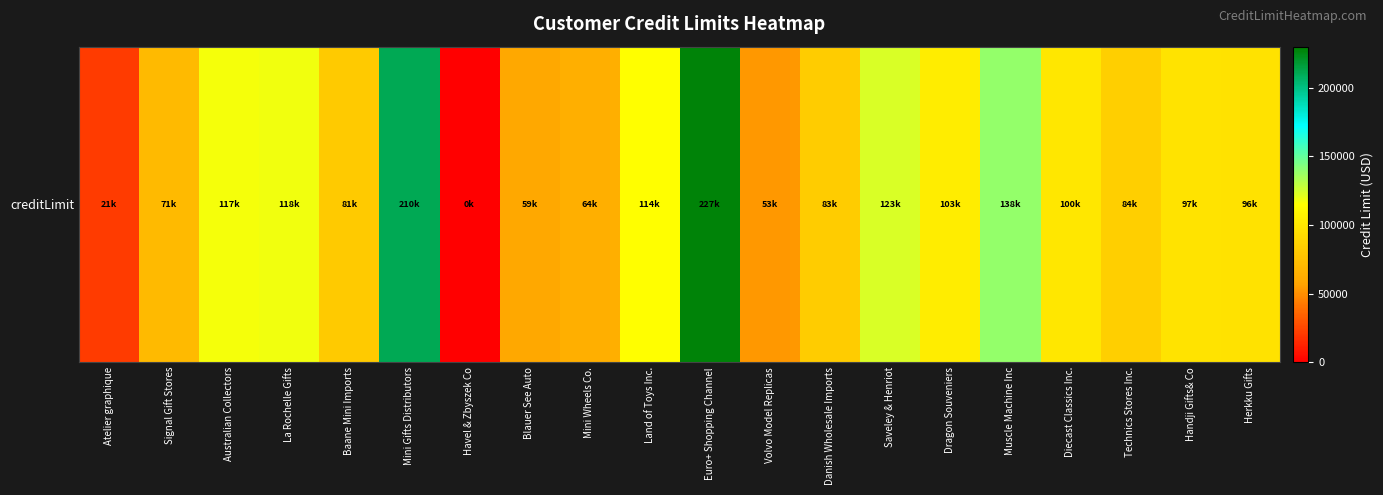

Between Blauer See Auto and Mini Gifts Distributors, which is larger?

Mini Gifts Distributors